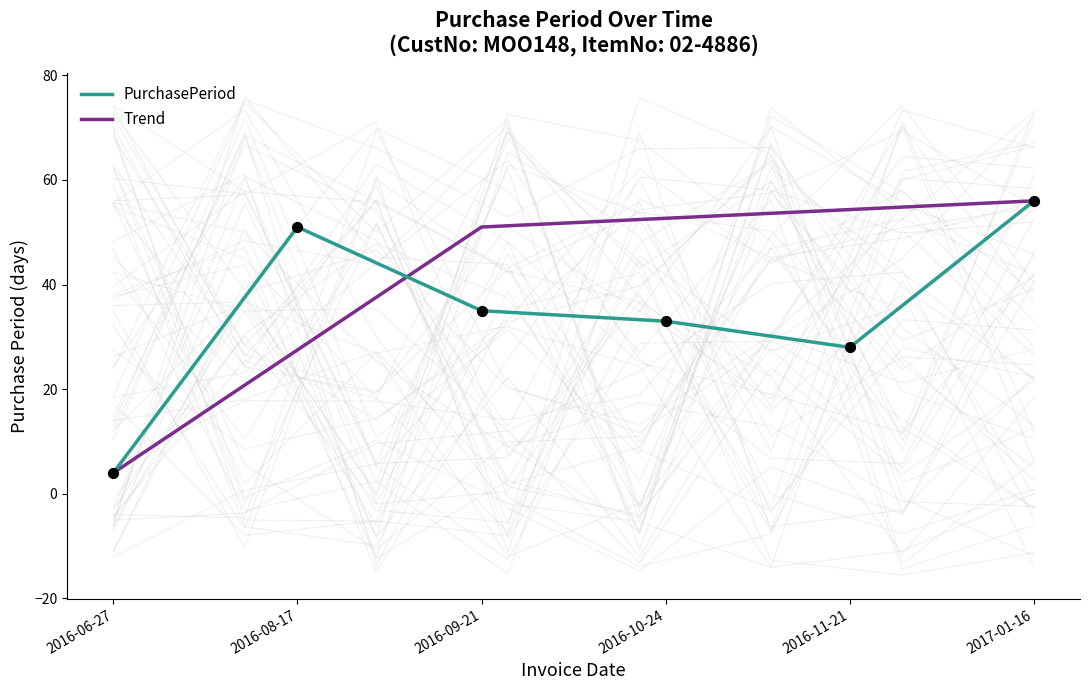

Approximately how many times larger is the value at 2016-08-17 compared to 2017-01-16?

0.9